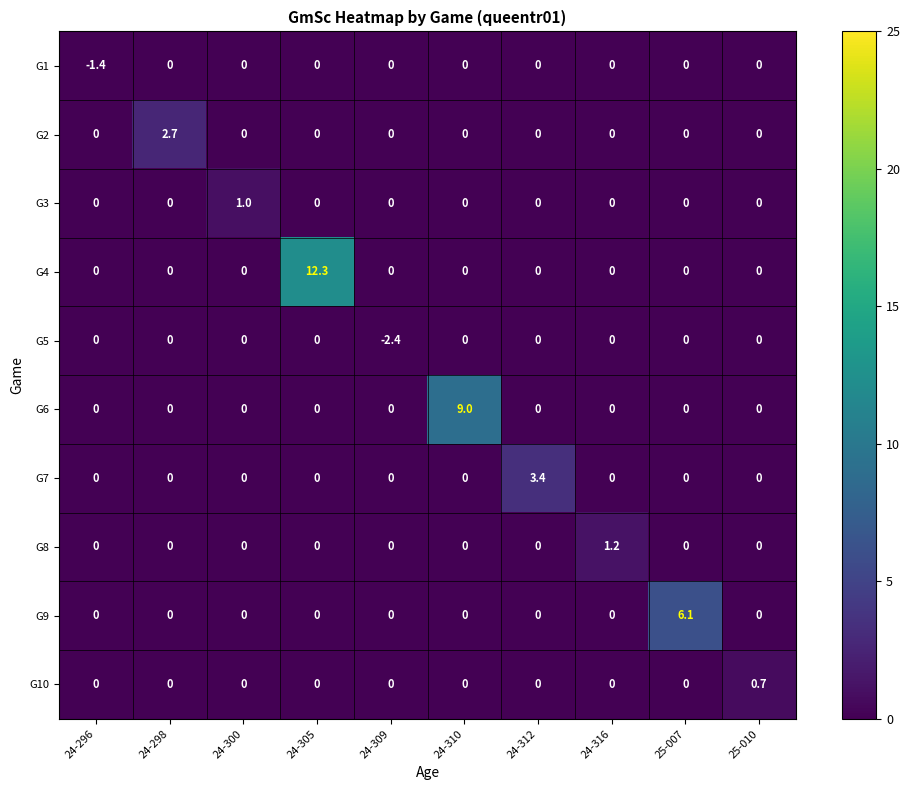

What is the greatest value displayed?

12.3